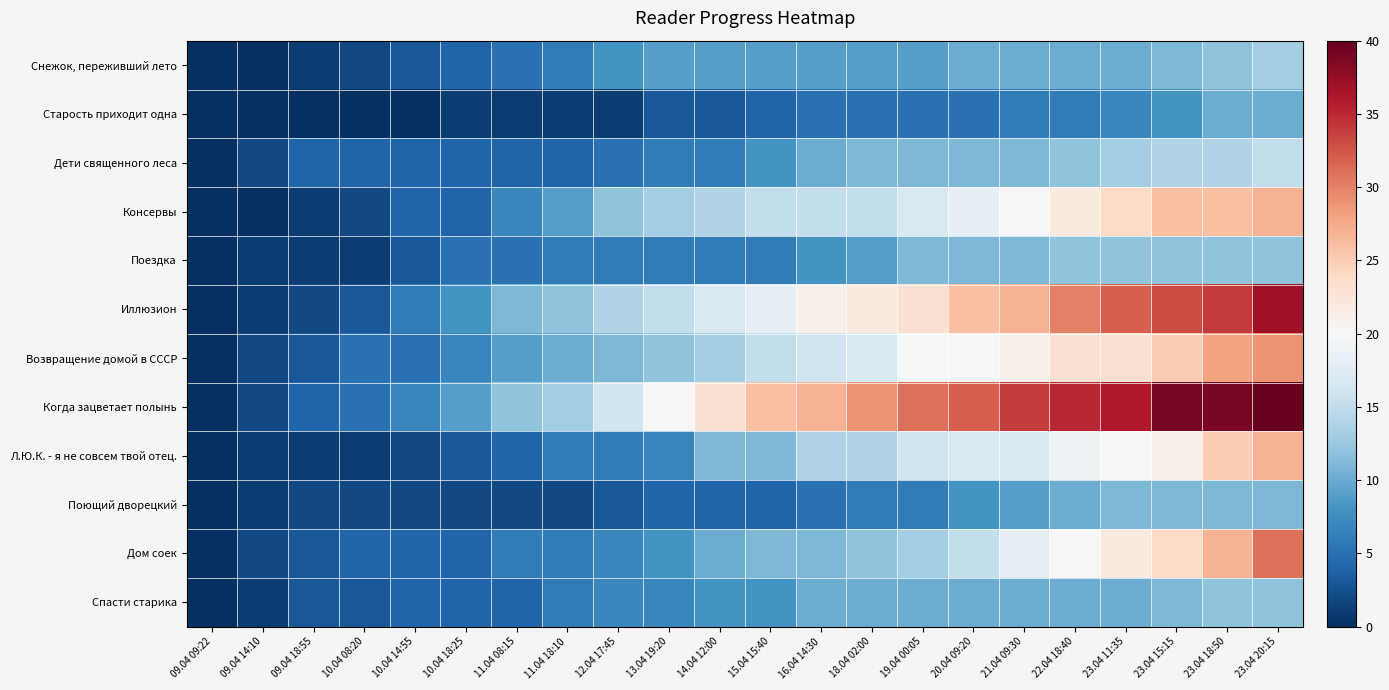

Which label corresponds to the largest value in the chart?

23.04 20:15